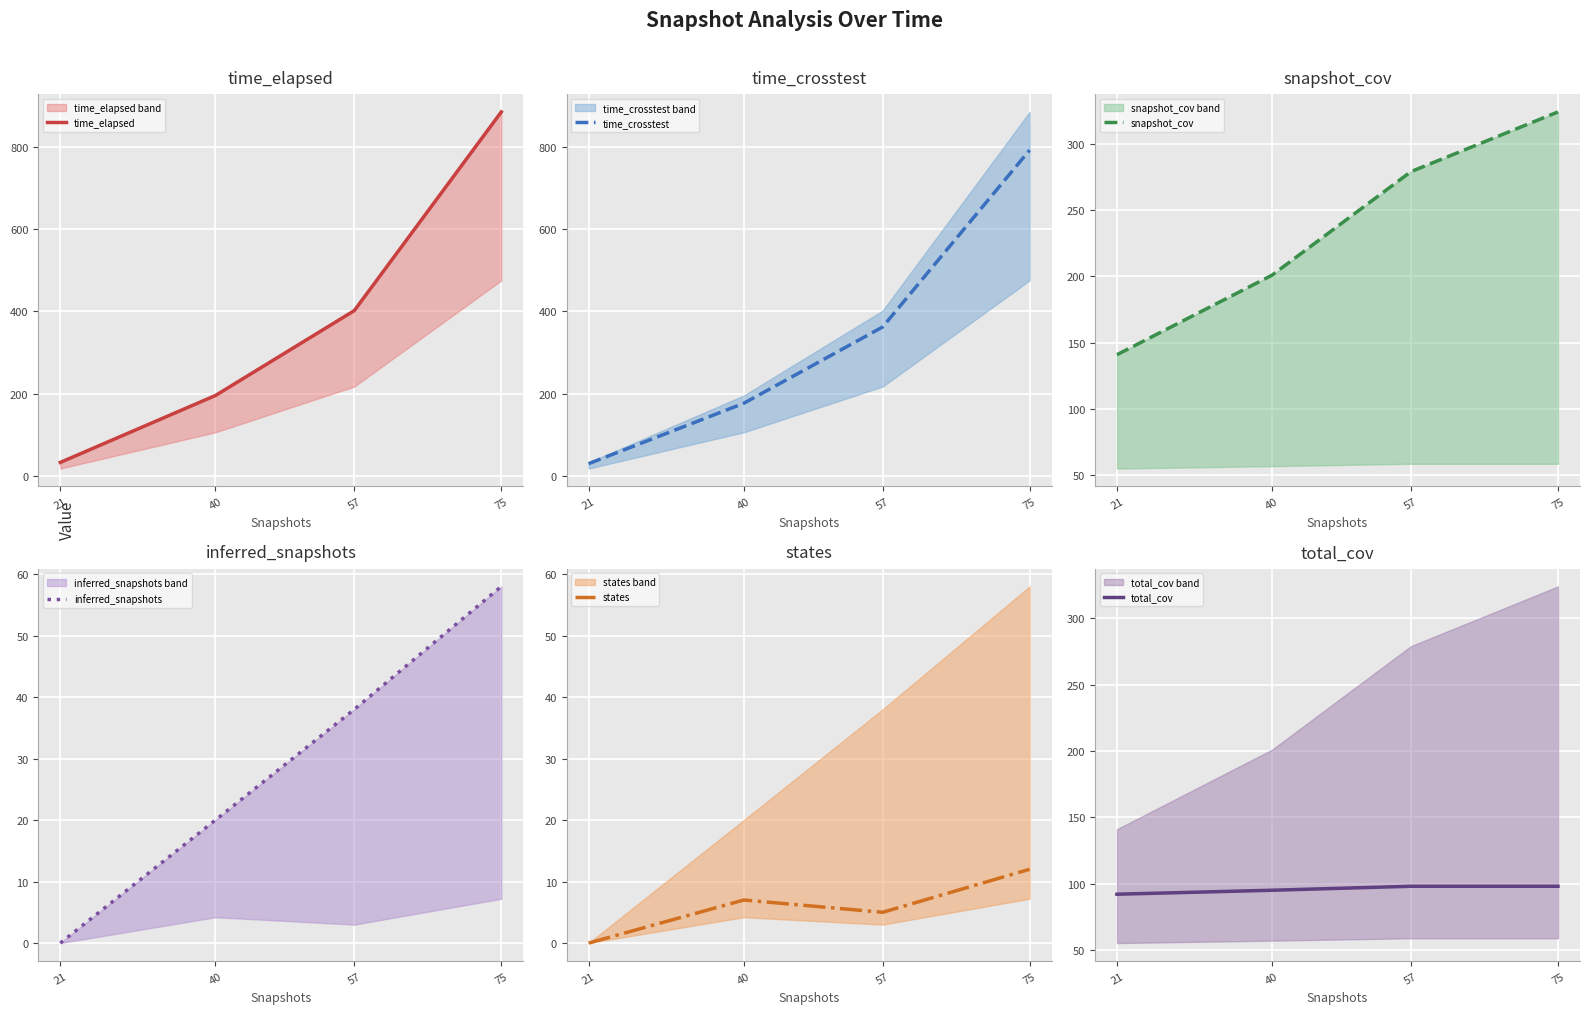

True or false: total_cov has more than 0 interior local peaks.

False